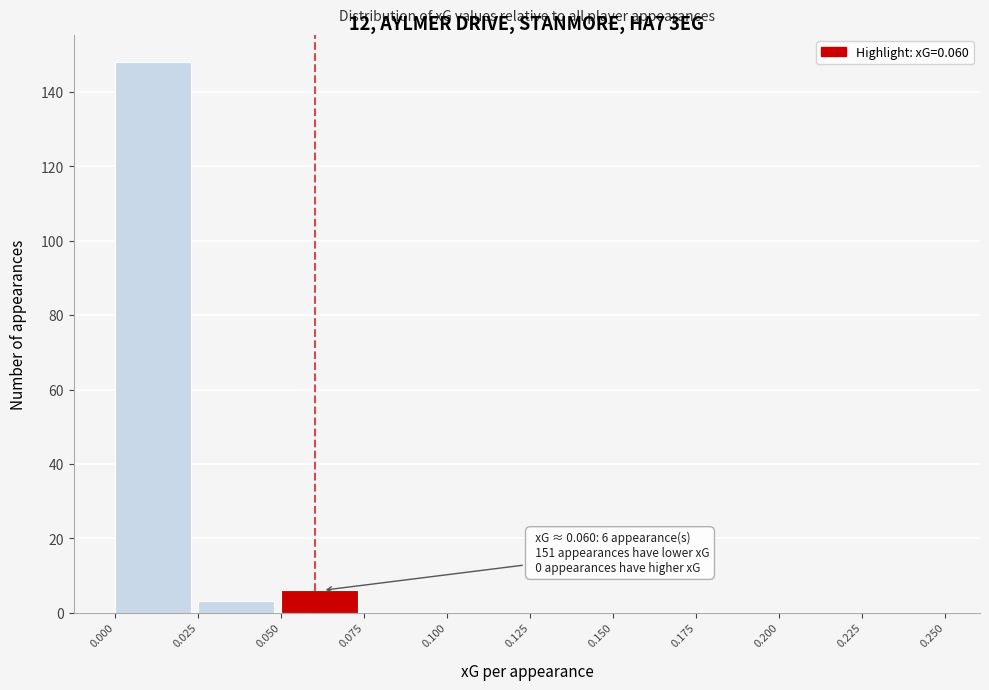

Which range on the x-axis has the tallest bar?

0.000 to 0.025